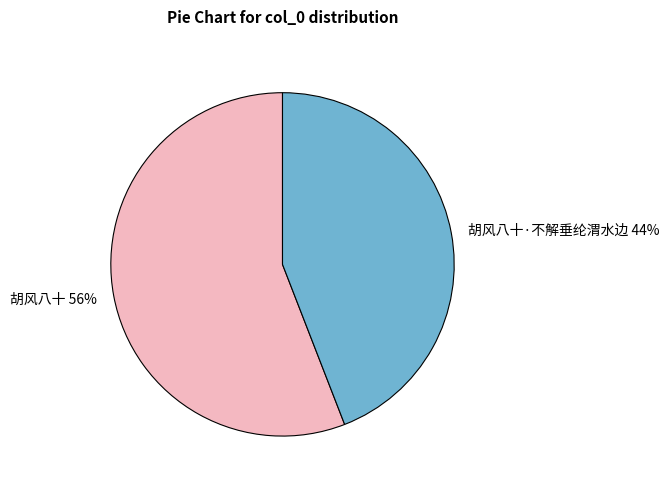

Is there a majority slice in this chart?

Yes